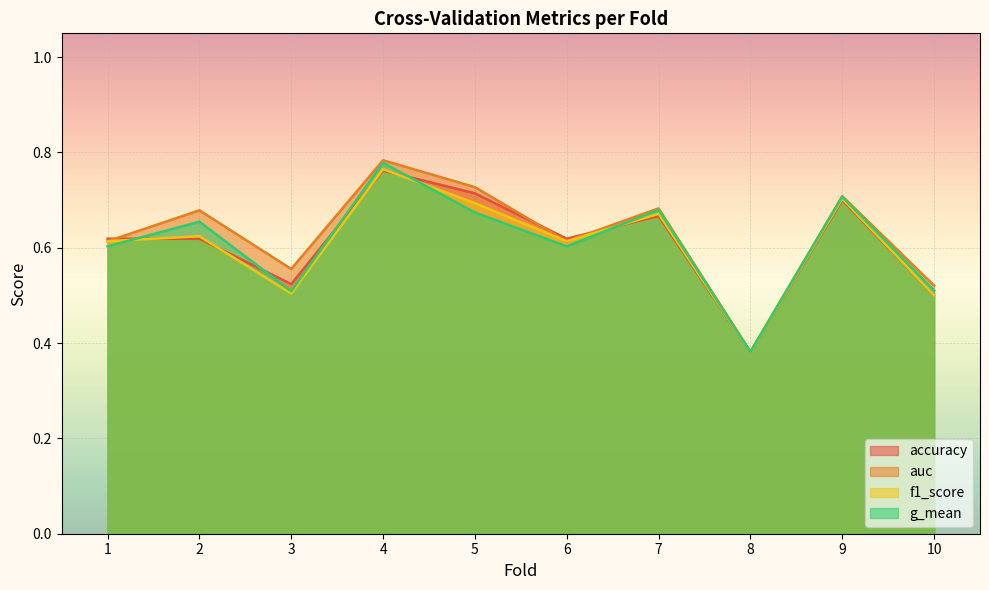

Between which two adjacent categories do auc and accuracy first intersect?

1 and 2